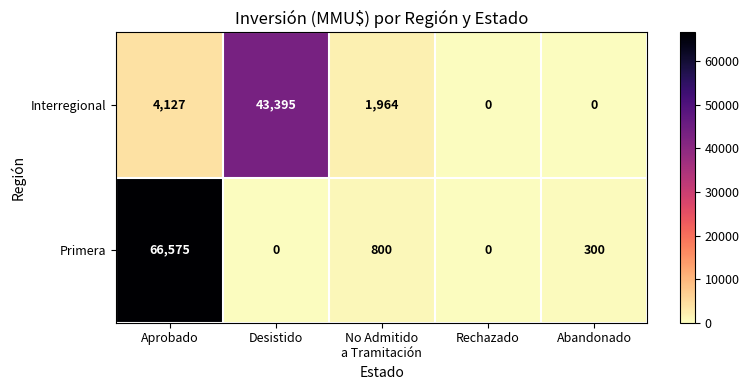

Rank the series by their average value, from highest to lowest.

Primera, Interregional